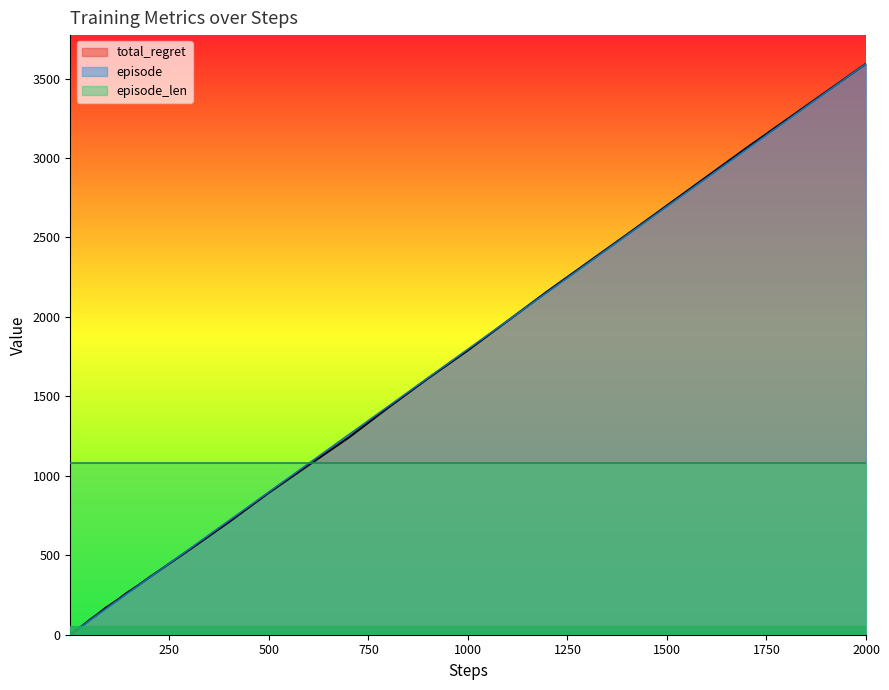

What is the total value across all series at 250?

1975.5